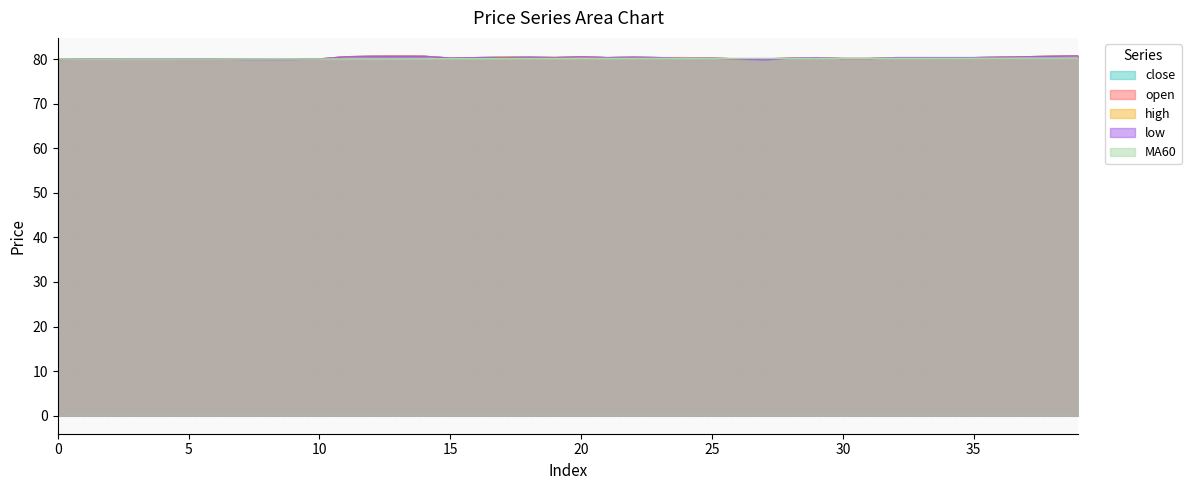

What is the value of the close point at the 5th from the left?

80.0